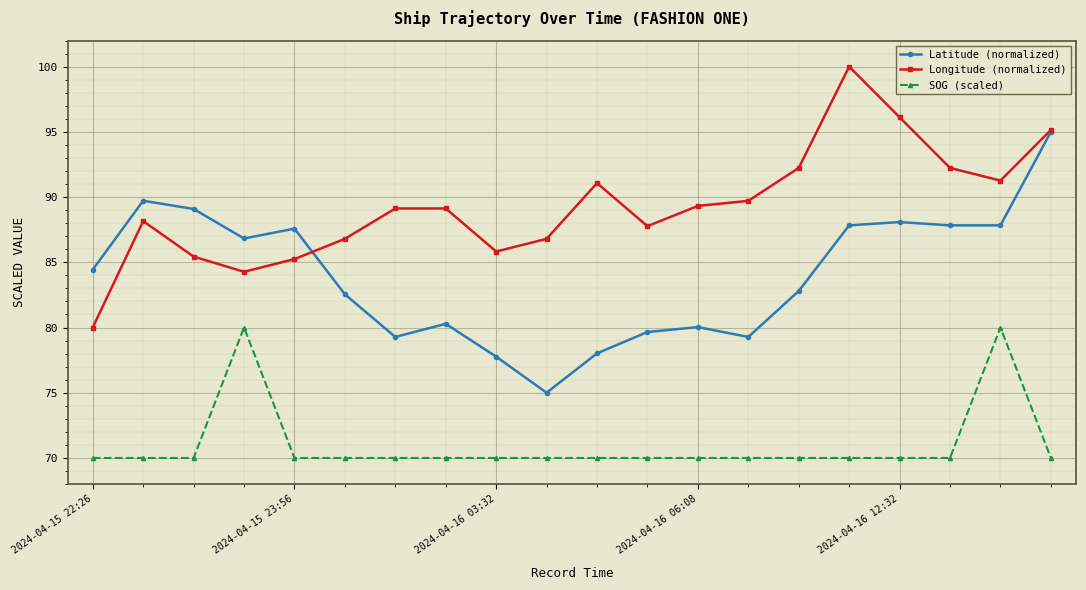

Count the number of categories in the chart.

20